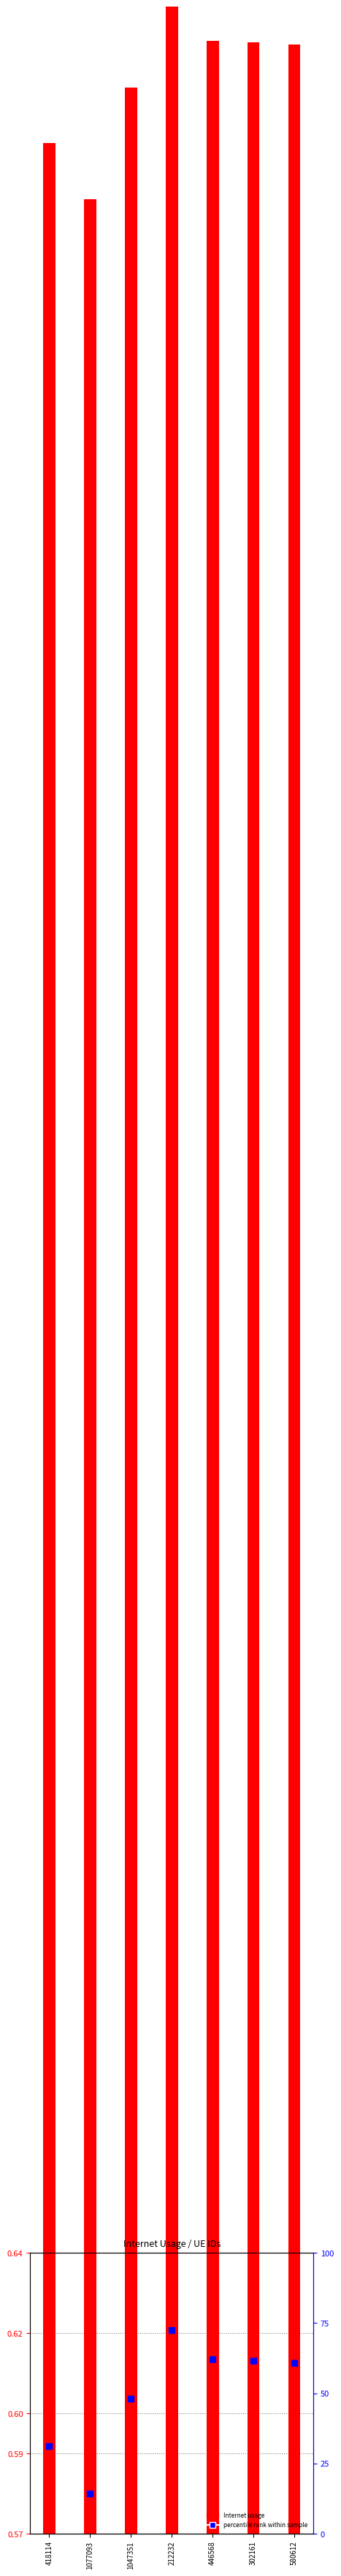

What are all the series names shown in the legend?

Internet usage, percentile rank within sample